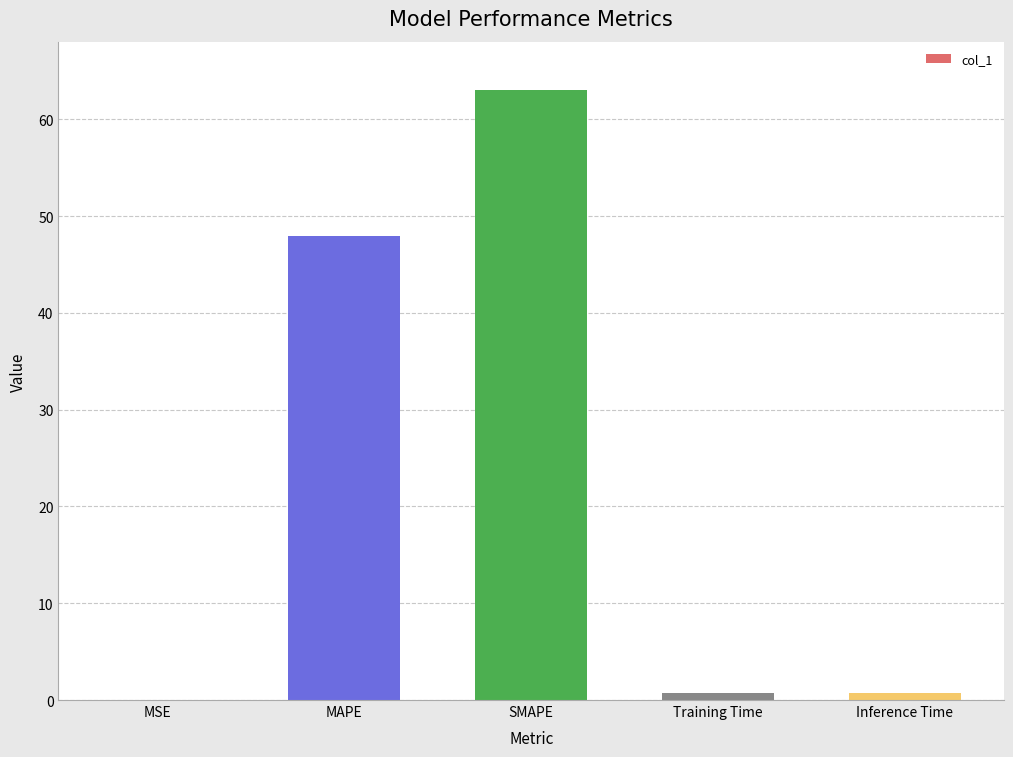

The chart shows a value of 0.7 at Training Time. True or false?

True